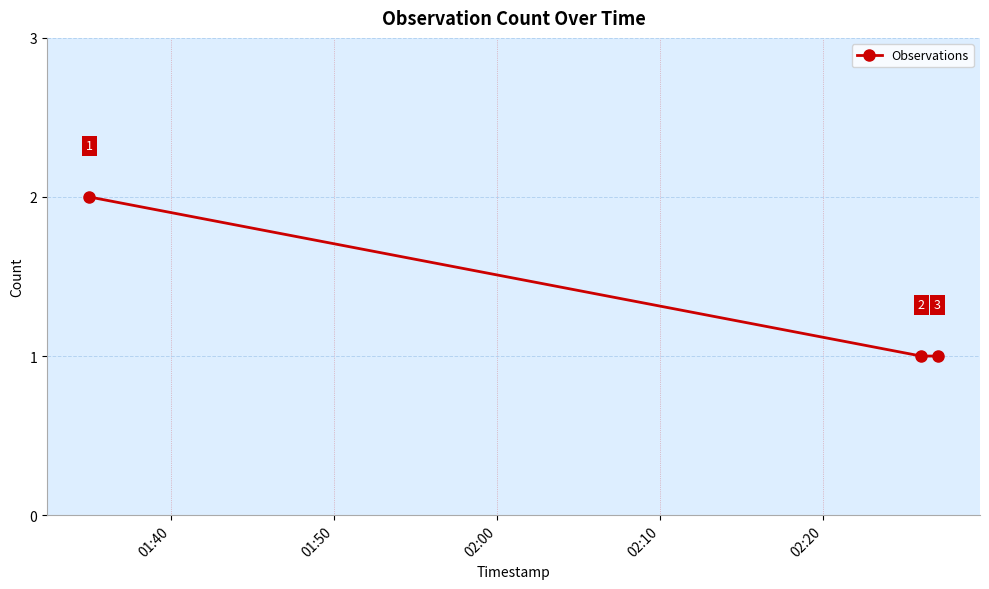

What is the value of the 2nd point from the left?

1